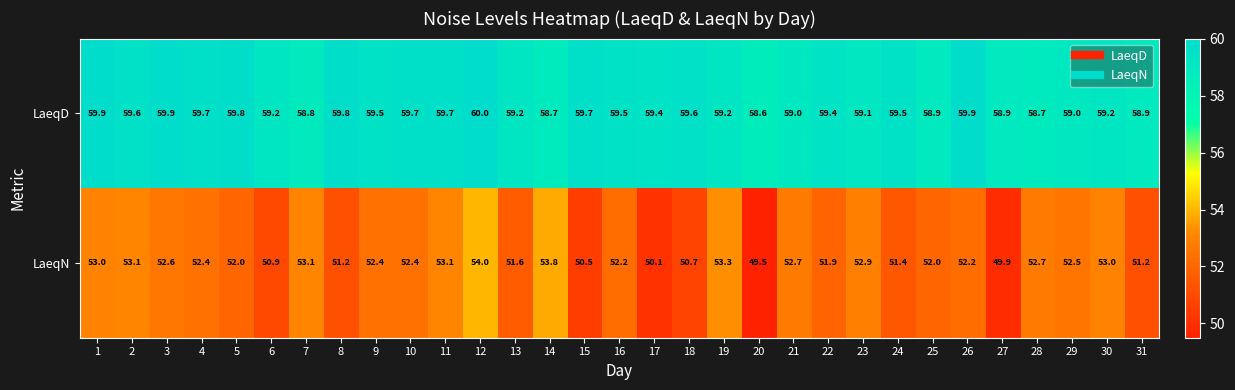

What is the spread (max minus min) of values at 1?

6.9